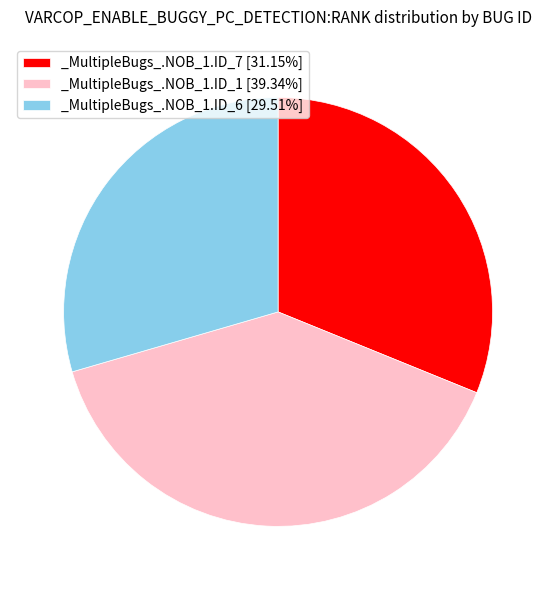

Do _MultipleBugs_.NOB_1.ID_7 [31.15%] and _MultipleBugs_.NOB_1.ID_6 [29.51%] together represent more than half of the pie?

Yes